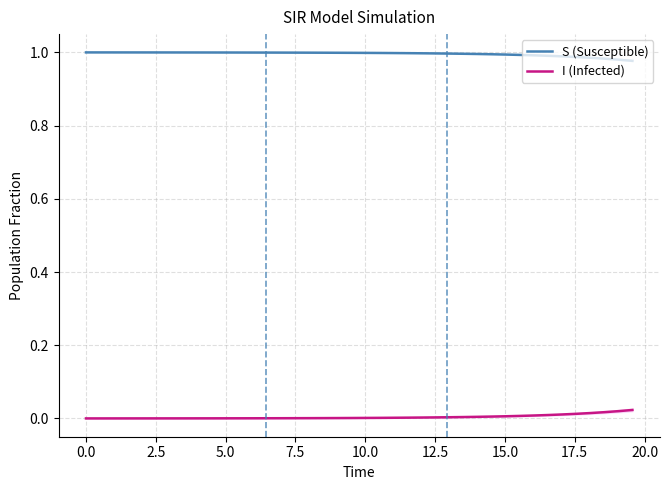

How many lines are shown in the chart?

2